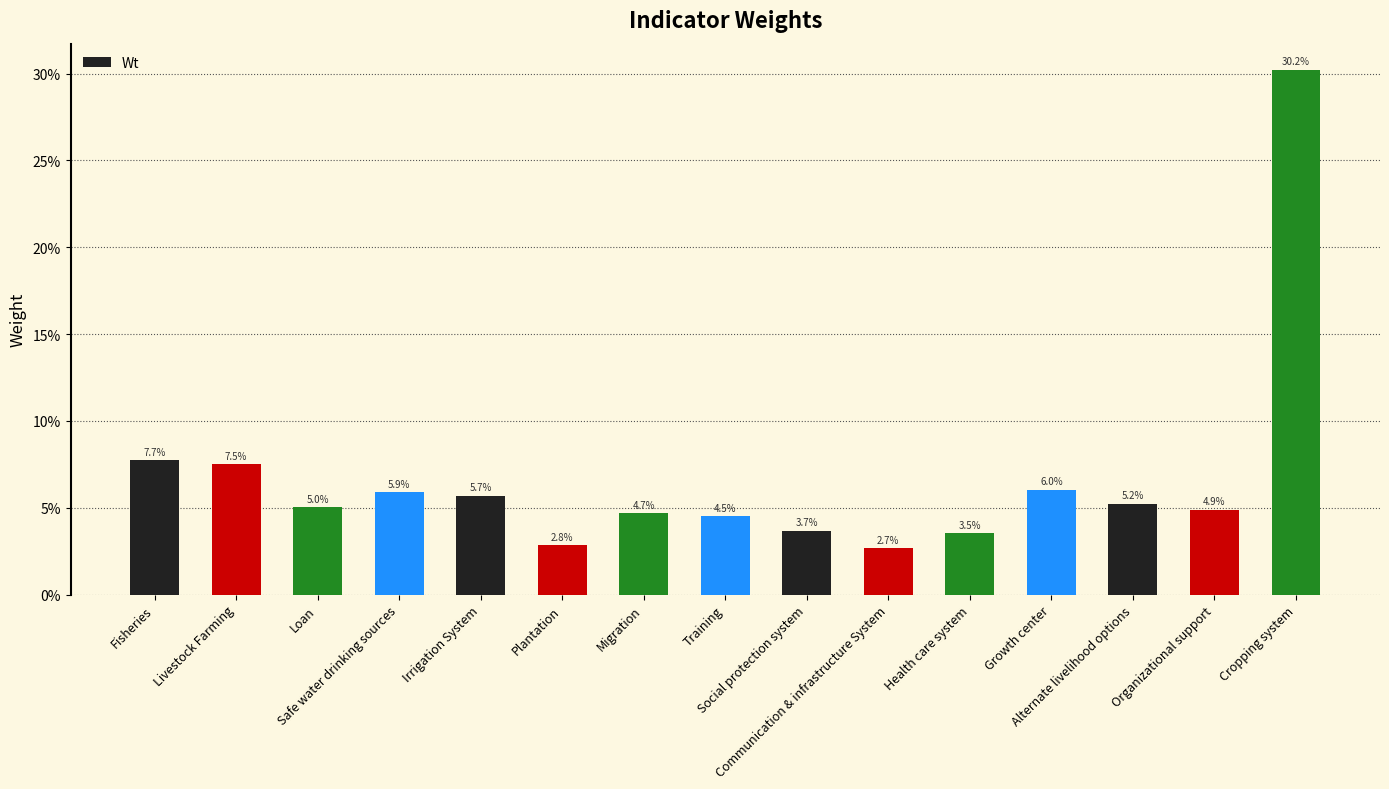

What is the label of the 6th bar from the left?

Plantation